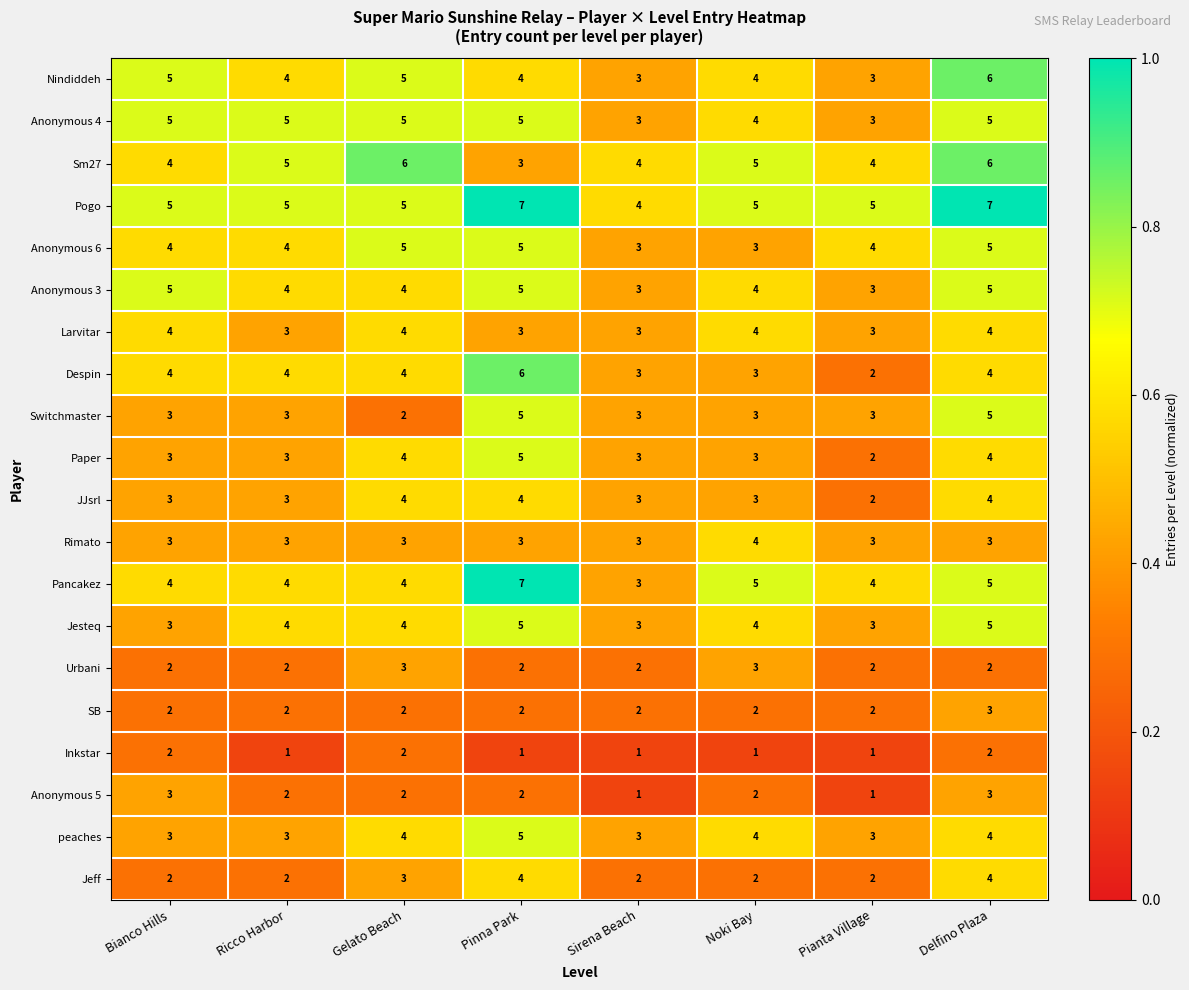

The value of Despin at Delfino Plaza is 1. True or false?

False